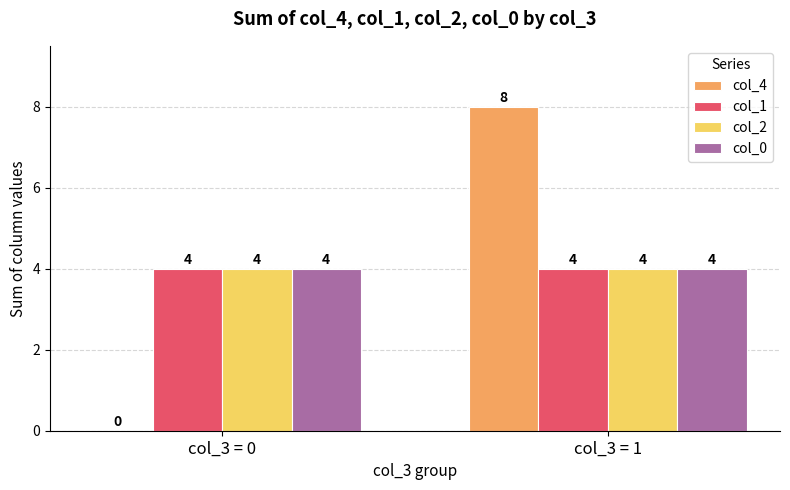

What is the average value of the col_1 series?

4